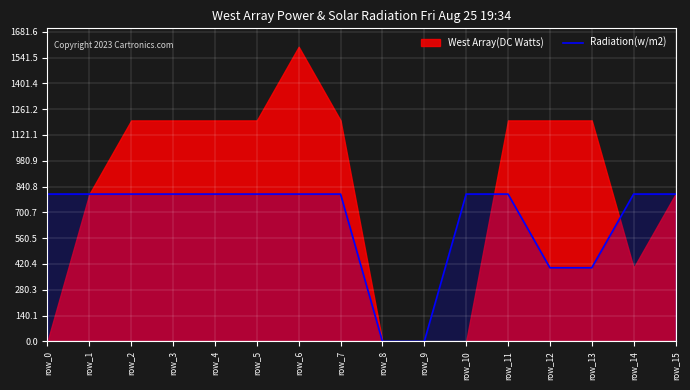

Is it true that Radiation(w/m2) equals 491 at row_0?

False